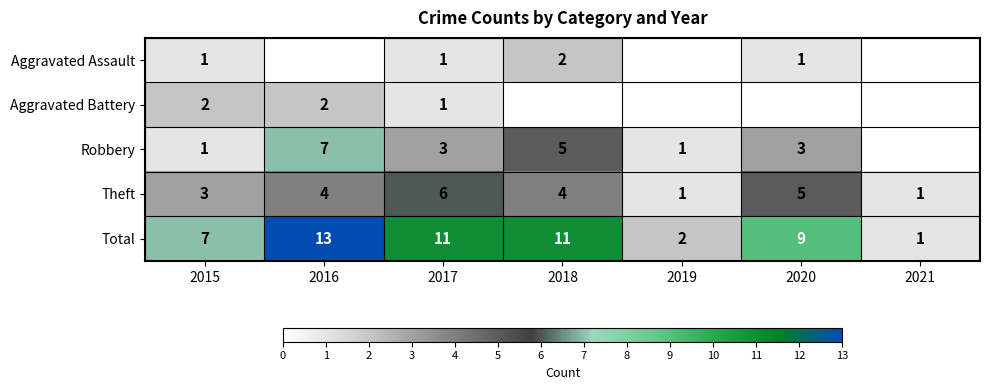

What is the spread (max minus min) of values at 2017?

10